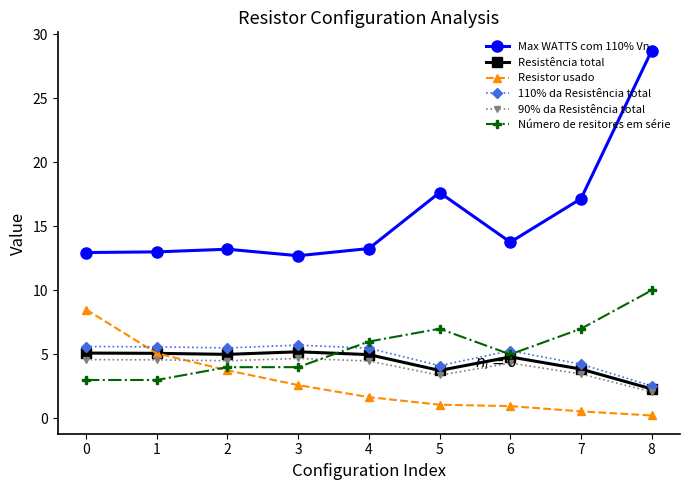

The Resistência total series shows 1.7 at 0. True or false?

False